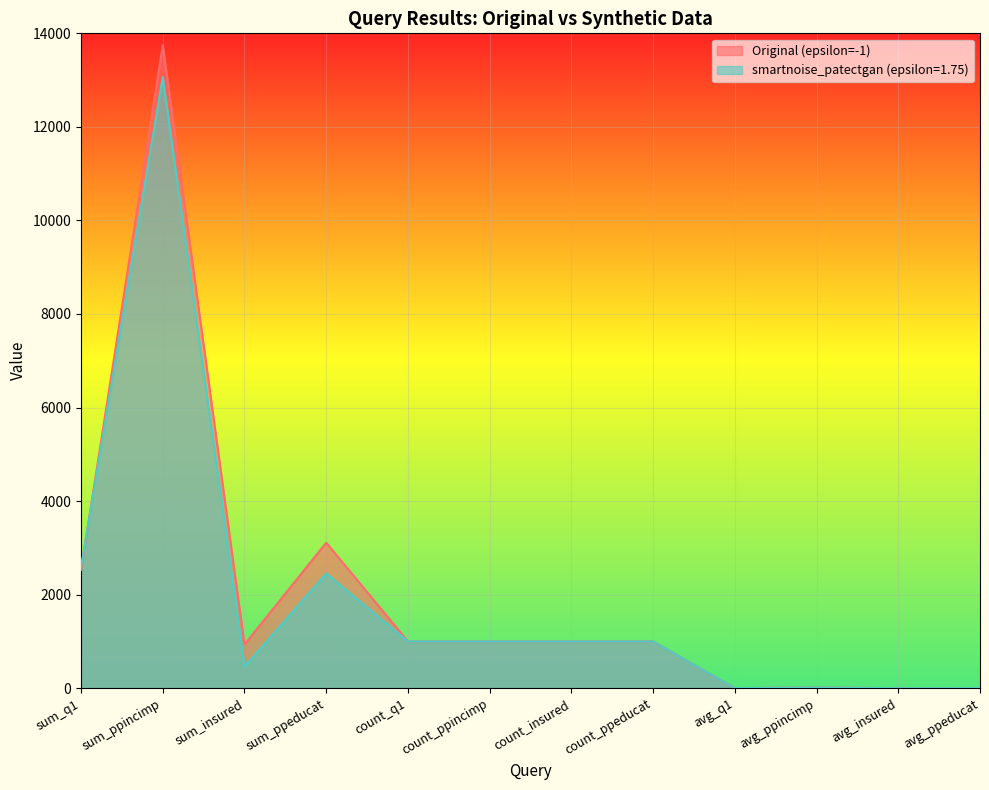

Reading left to right, transcribe all the data shown in this chart.

Original (epsilon=-1): sum_q1=2528.0	sum_ppincimp=13744.0	sum_insured=934.0	sum_ppeducat=3111.0	count_q1=1000.0	count_ppincimp=1000.0	count_insured=1000.0	count_ppeducat=1000.0	avg_q1=2.5	avg_ppincimp=13.7	avg_insured=0.9	avg_ppeducat=3.1
smartnoise_patectgan (epsilon=1.75): sum_q1=2586.0	sum_ppincimp=13066.0	sum_insured=460.0	sum_ppeducat=2455.0	count_q1=1000.0	count_ppincimp=1000.0	count_insured=1000.0	count_ppeducat=1000.0	avg_q1=2.6	avg_ppincimp=13.1	avg_insured=0.5	avg_ppeducat=2.5